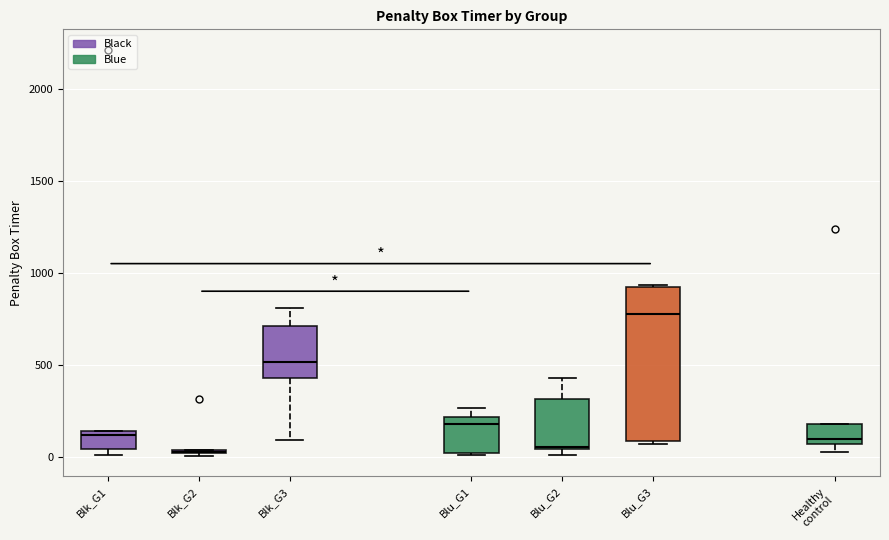

Where is the upper edge of the box for Blu_G1 on the y-axis? The values are not printed on the chart, so give them approximately, as read against the axis.

200